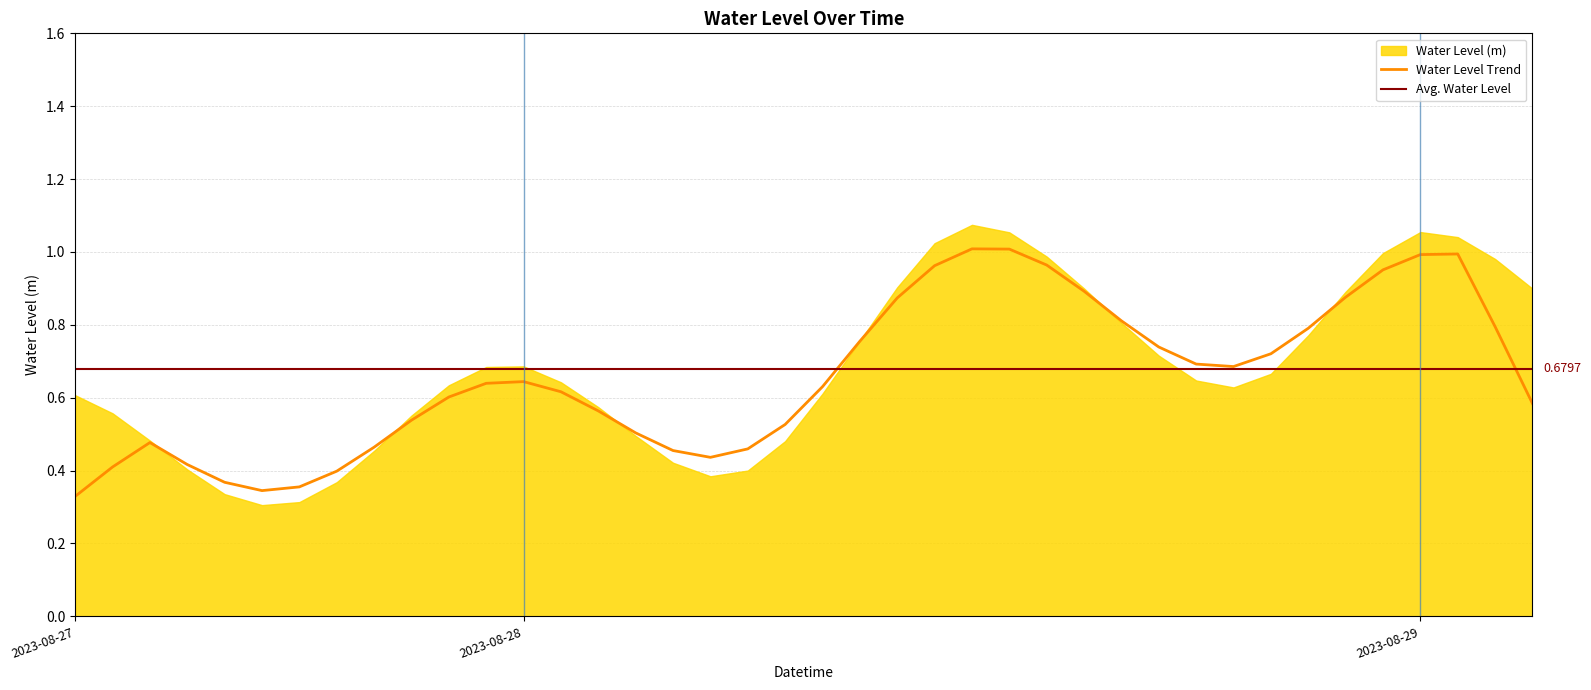

Which category has the lowest value across all series?

2023-08-27 17:00:00